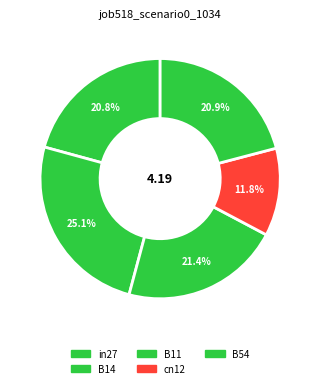

Is there any slice that represents more than half of the pie?

No